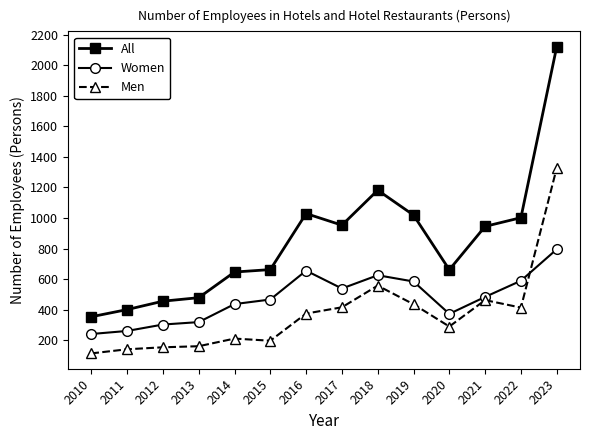

What is the average value of the Men series?

375